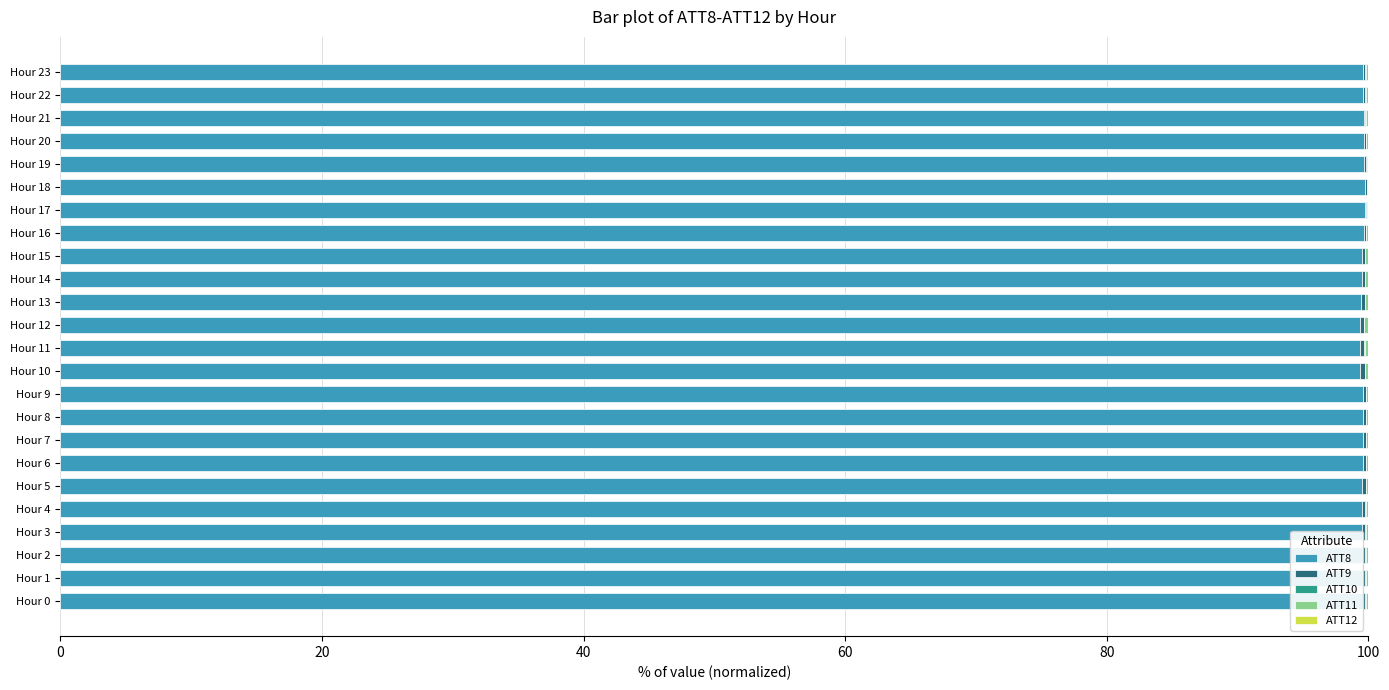

What is the maximum value for ATT8?

99.7